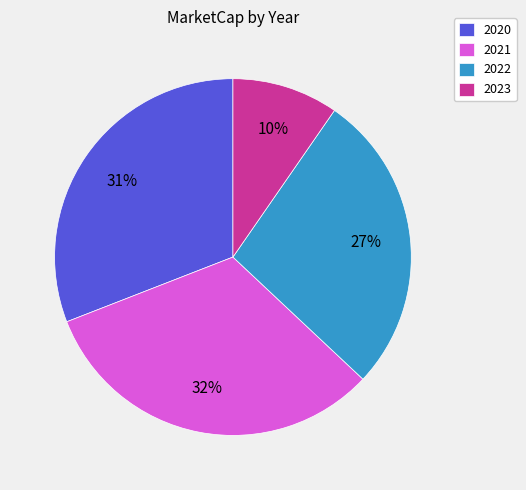

What is the ratio of the value at 2020 to the value at 2022?

1.1